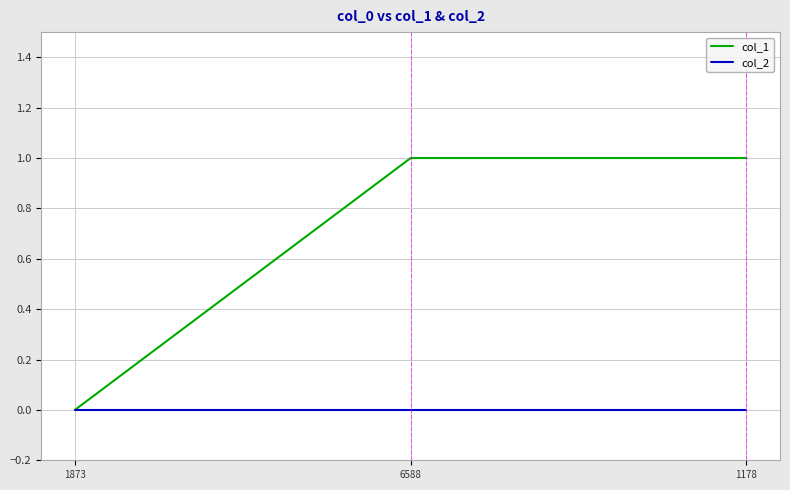

Is the value of col_1 at 1178 greater than the value of col_2 at 1178?

Yes